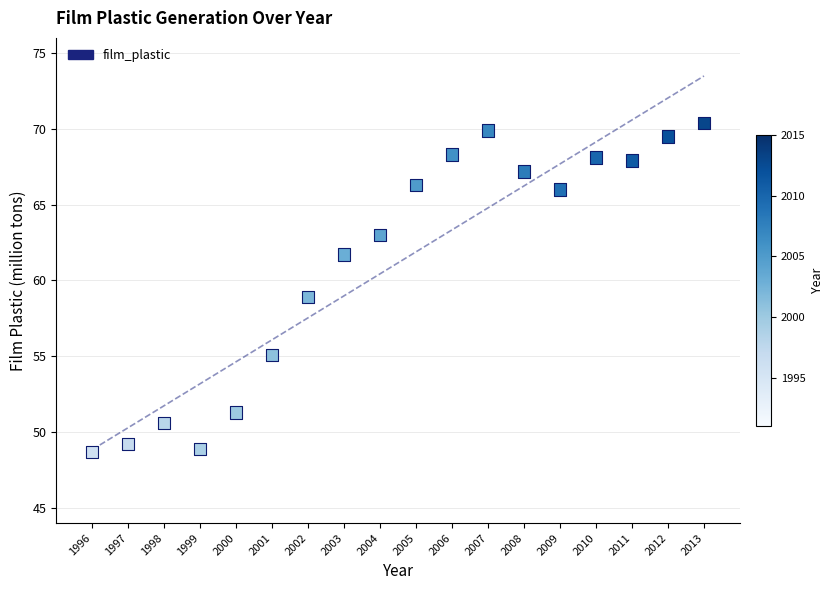

What is the range of X values (max minus min)?

17.0